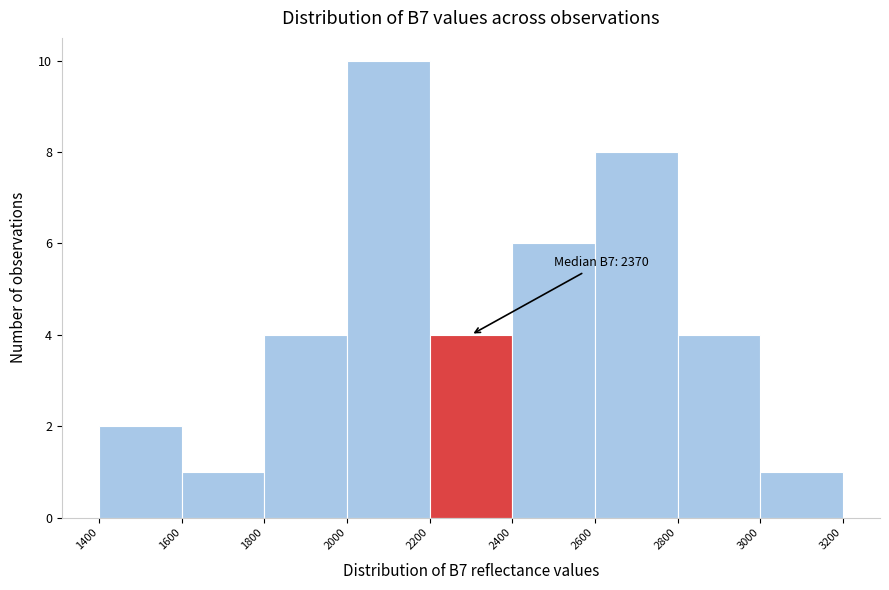

Over which range of the x-axis is the bar tallest?

2000 to 2200